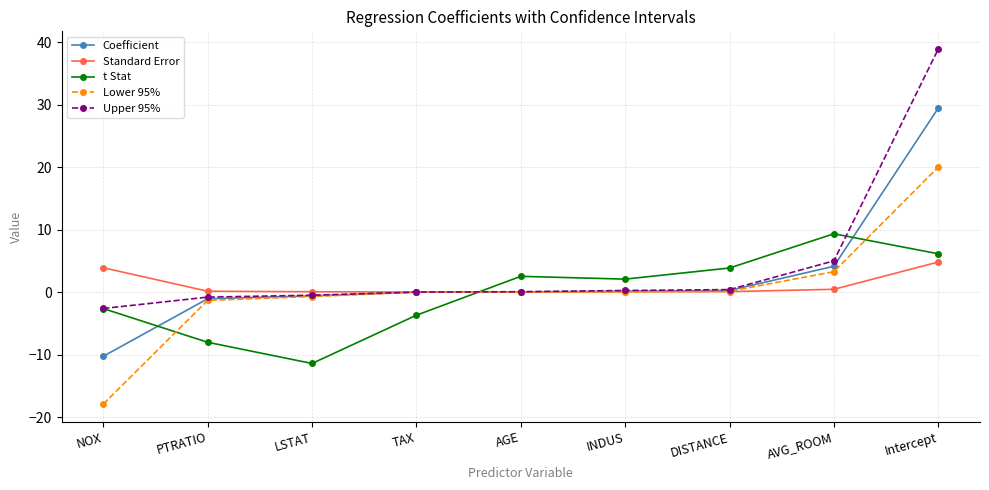

At which label is t Stat closest to -1?

NOX